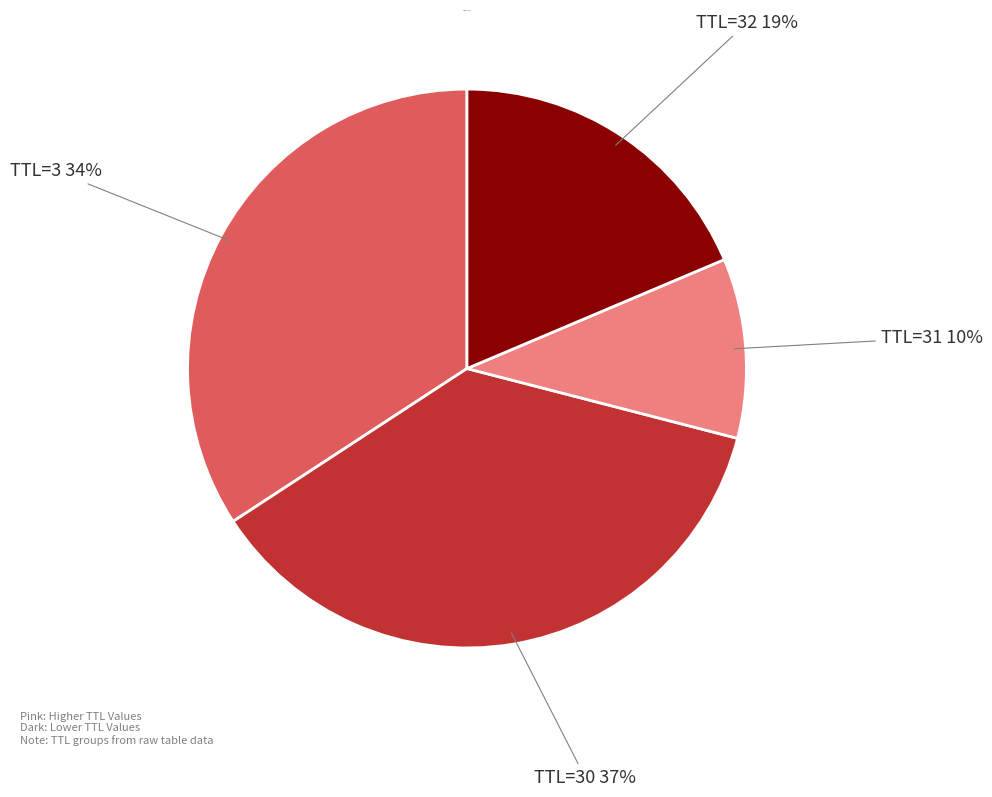

To the nearest percent, what is the average slice percentage?

25%